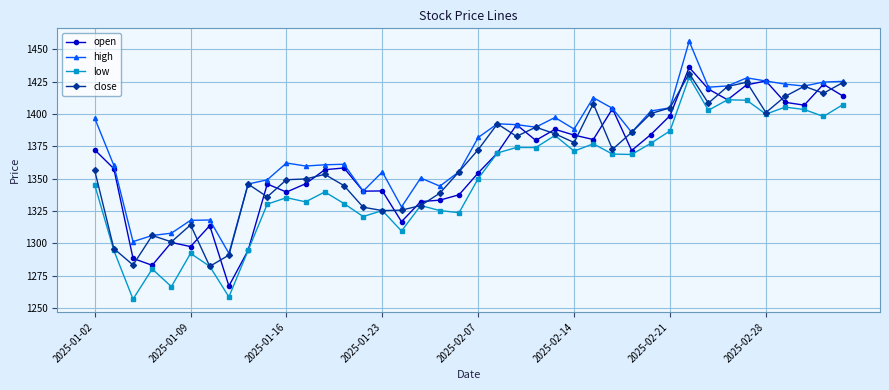

Which series has the largest range (max minus min)?

low